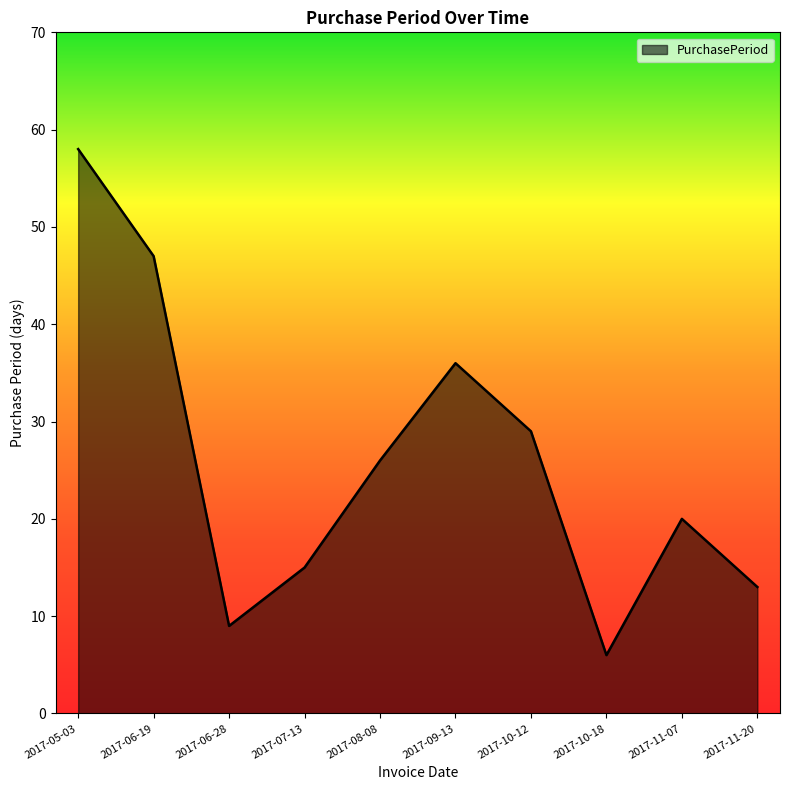

Count the number of data series in this chart.

1